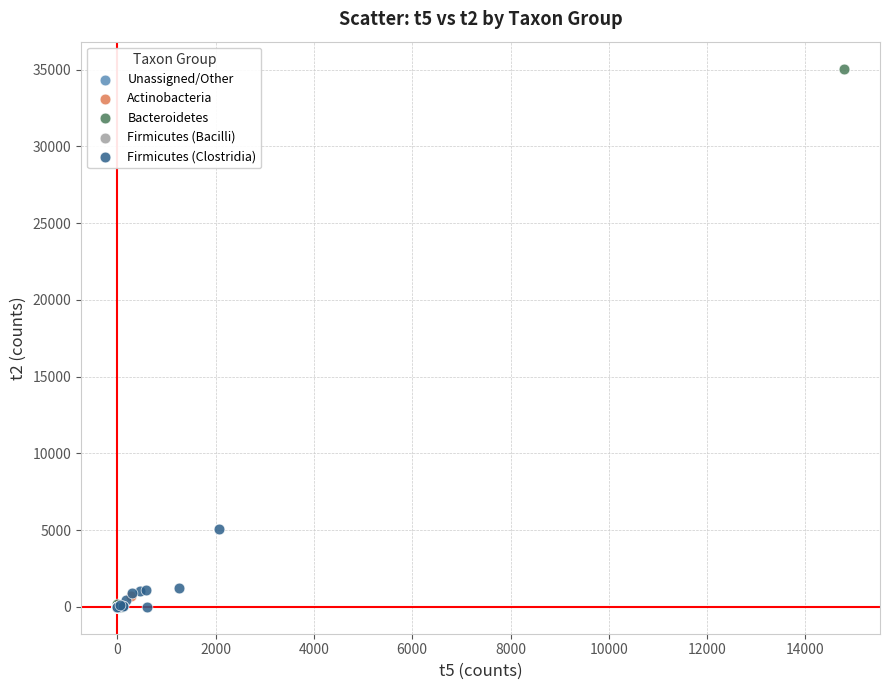

What are all the series names shown in the legend?

Unassigned/Other, Actinobacteria, Bacteroidetes, Firmicutes (Bacilli), Firmicutes (Clostridia)